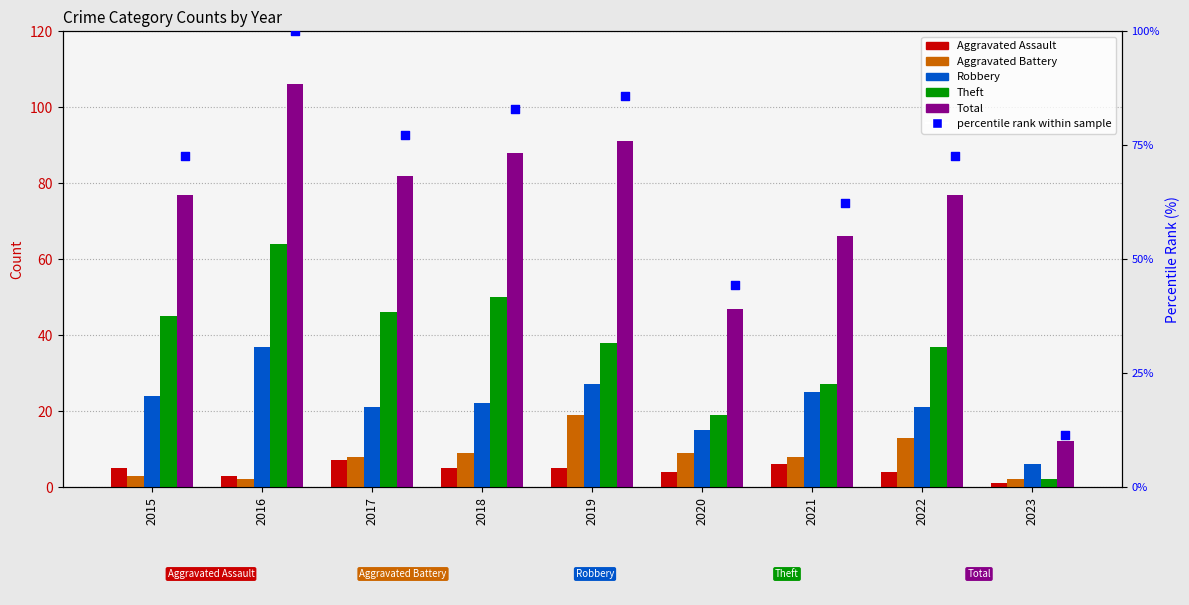

Which series contains the highest Y value?

Total